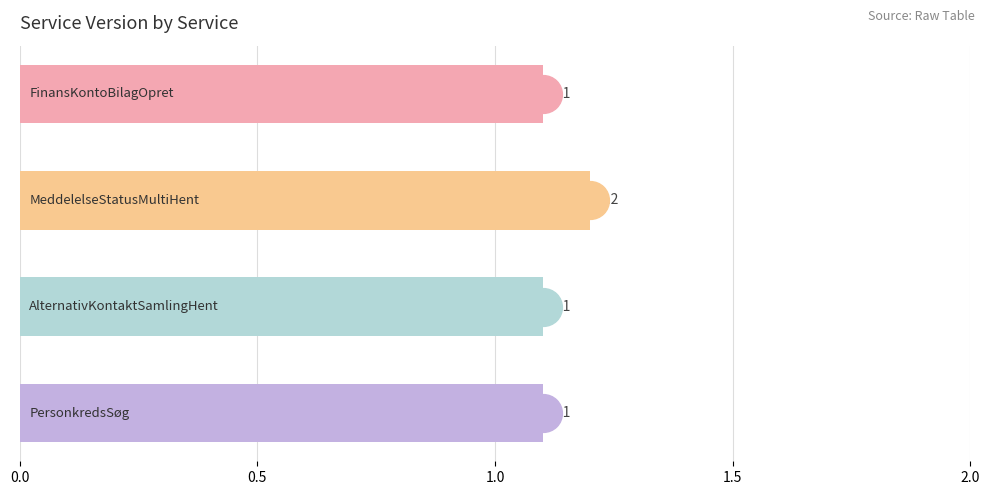

What is the value of the 2nd bar from the top?

1.2